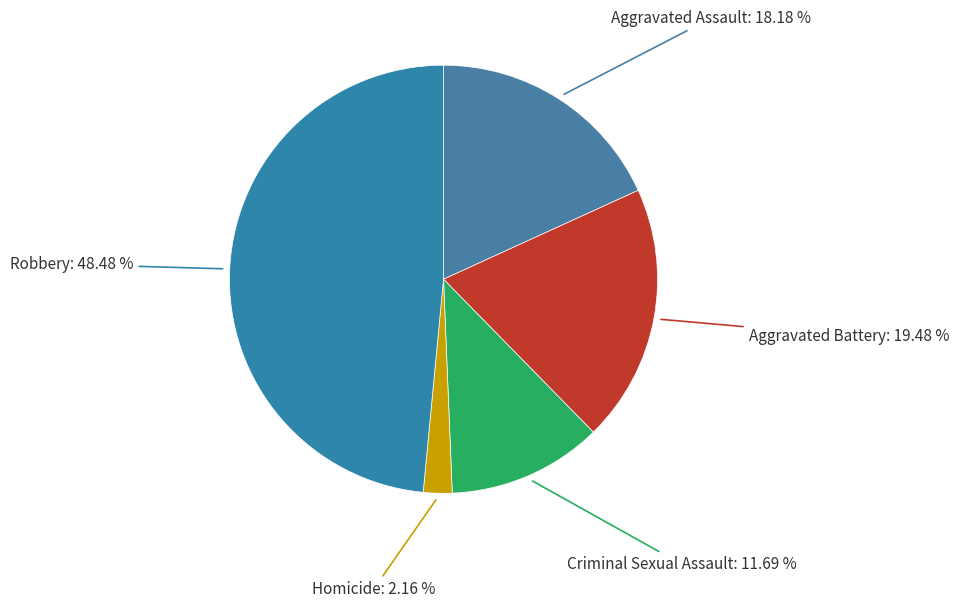

Rank the categories by value from lowest to highest.

Homicide, Criminal Sexual Assault, Aggravated Assault, Aggravated Battery, Robbery